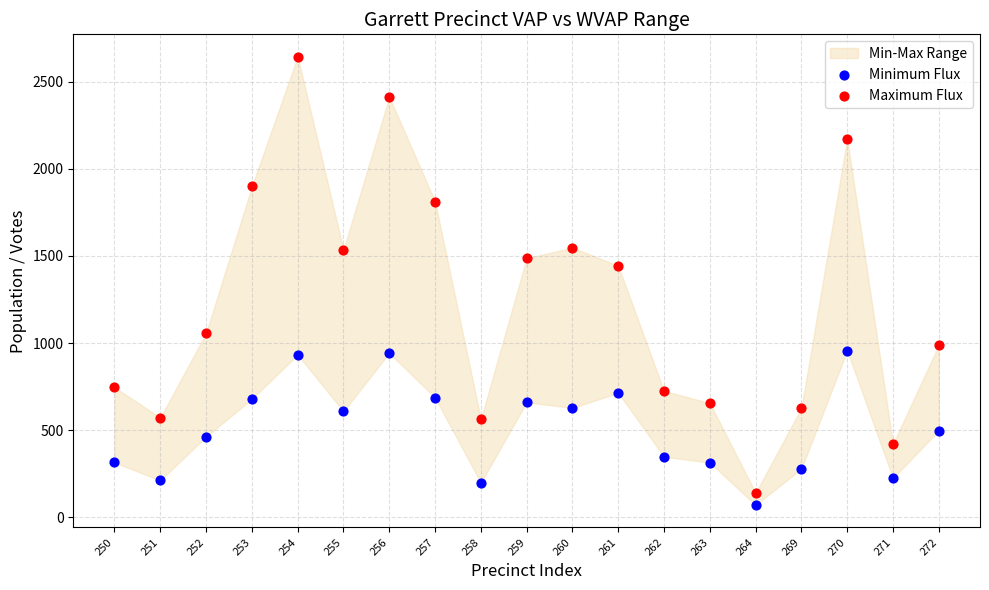

Which series has the largest Y range (max minus min)?

Maximum Flux